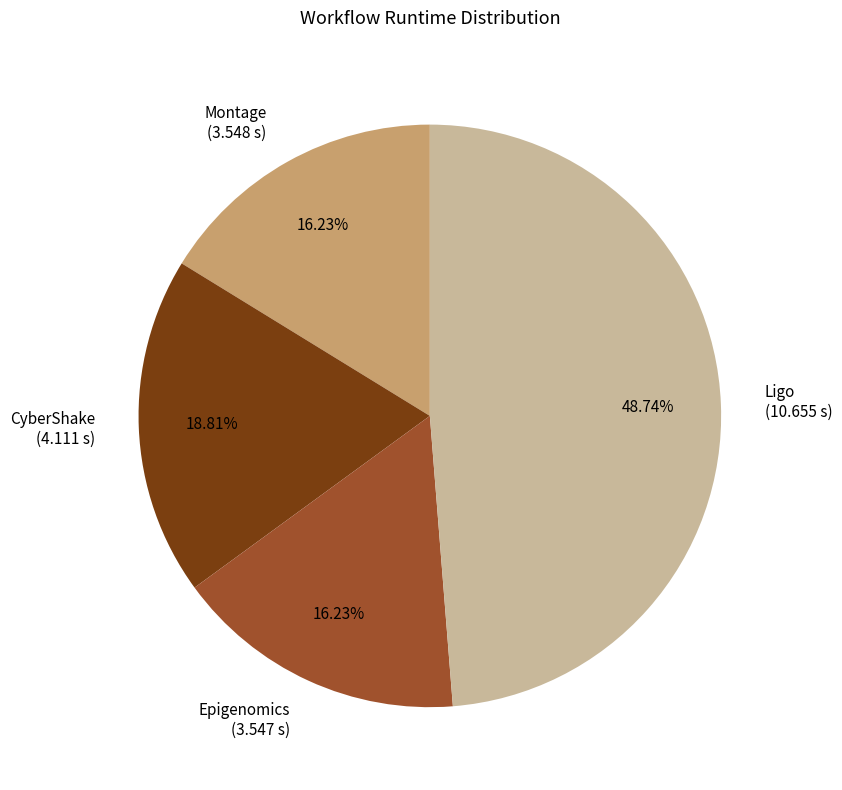

Does any single category account for the majority?

No